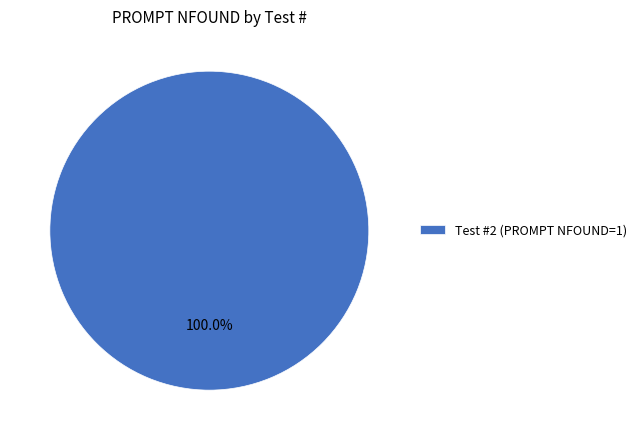

Rank the categories by value from lowest to highest.

Test #2 (PROMPT NFOUND=1)